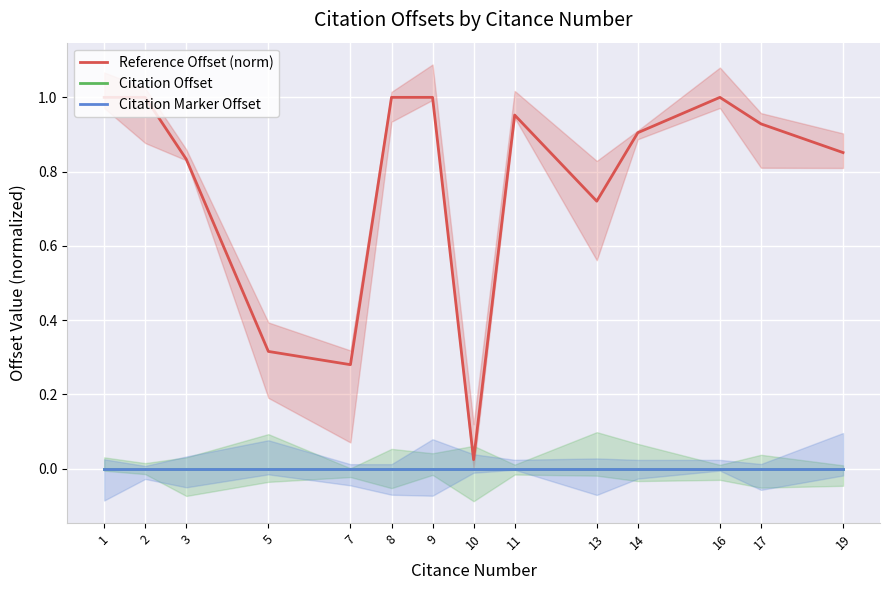

Rank the series by their maximum value, from lowest to highest.

Citation Offset, Citation Marker Offset, Reference Offset (norm)